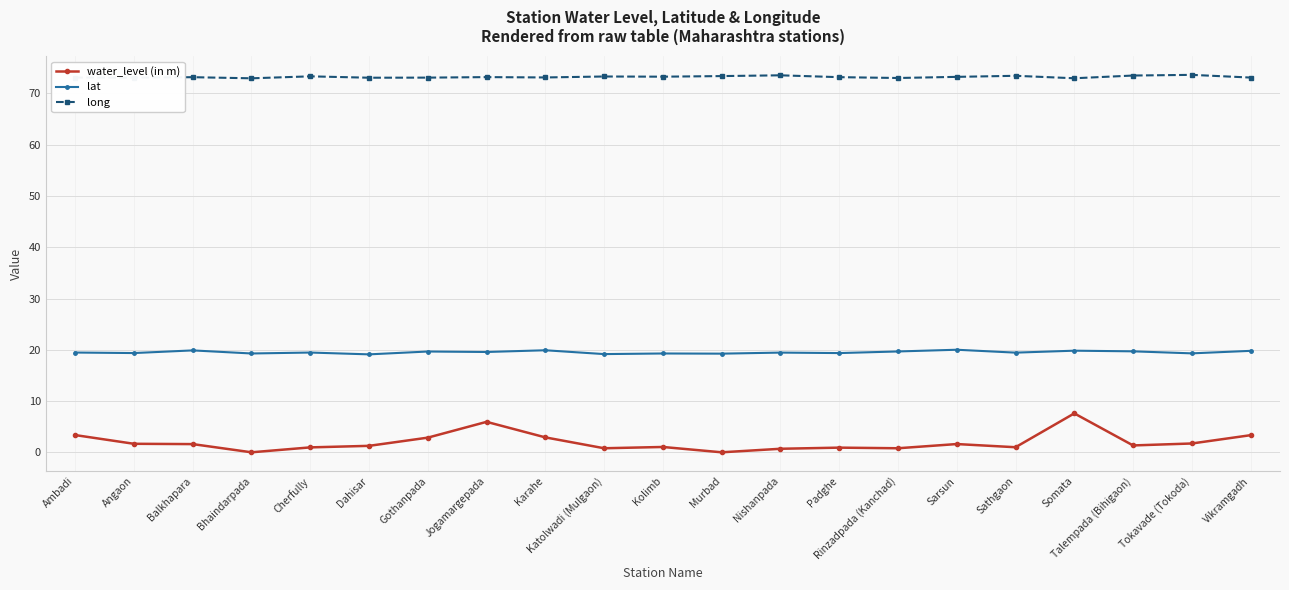

True or false: water_level (in m) has more than 2 interior local peaks.

True